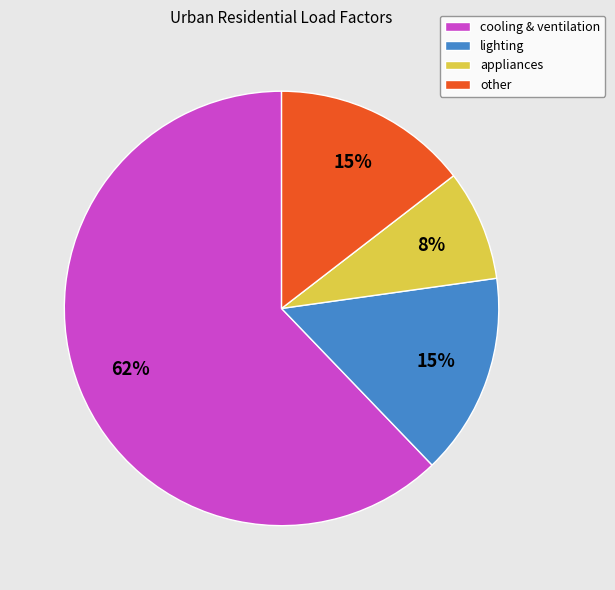

To the nearest percent, what percentage of the pie is lighting?

15%